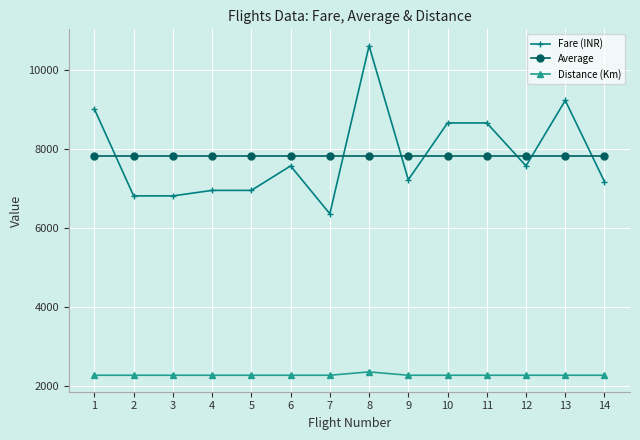

What are all the series names shown in the legend?

Fare (INR), Average, Distance (Km)